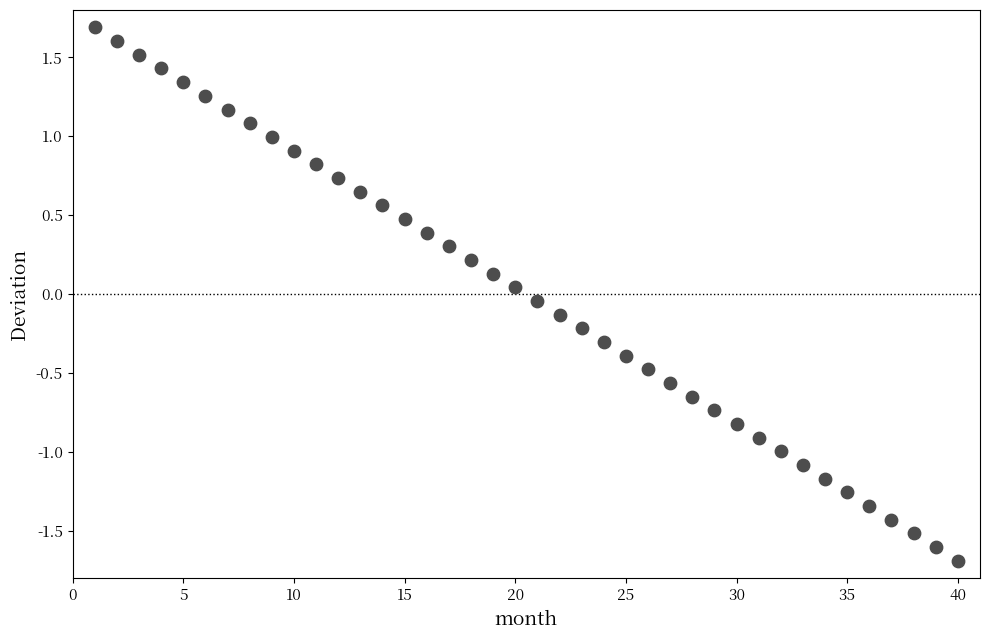

What is the range of X values (max minus min)?

39.0